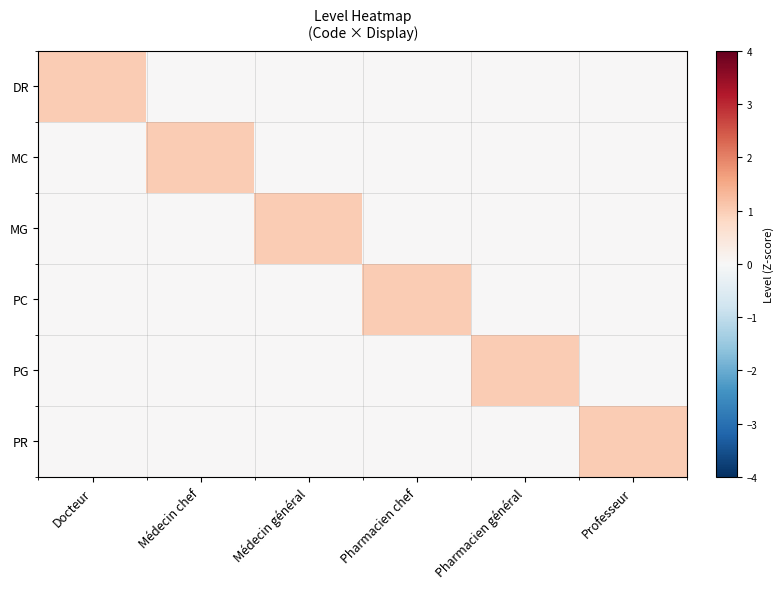

Which has a higher value, Médecin chef or Docteur?

Docteur